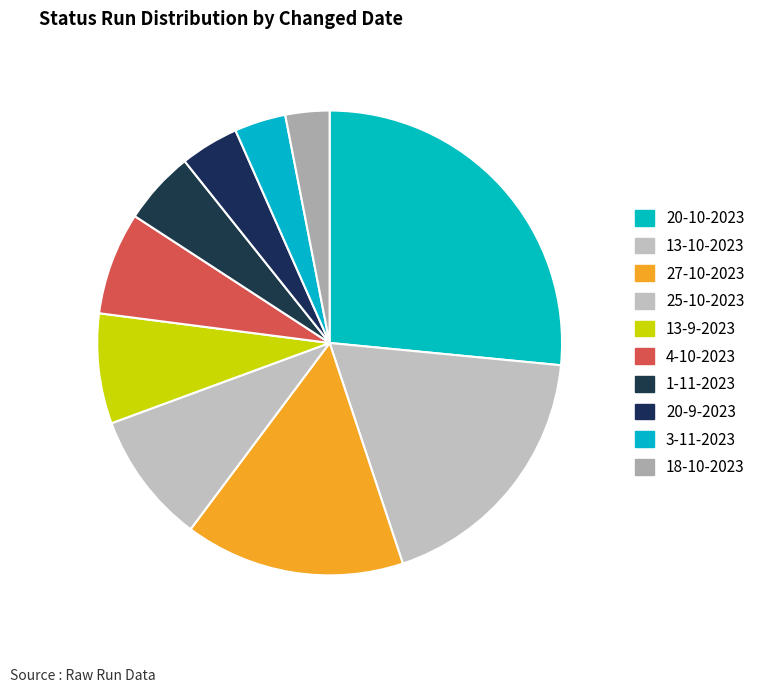

Which slice is the largest?

20-10-2023